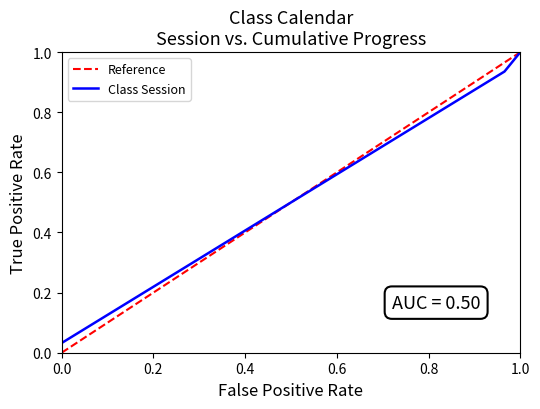

Reading left to right, what are all the values shown in this chart?

0.0	0.1	0.1	0.1	0.2	0.2	0.2	0.3	0.3	0.3	0.4	0.4	0.4	0.5	0.5	0.5	0.5	0.6	0.6	0.6	0.7	0.7	0.7	0.8	0.8	0.8	0.9	0.9	0.9	1.0